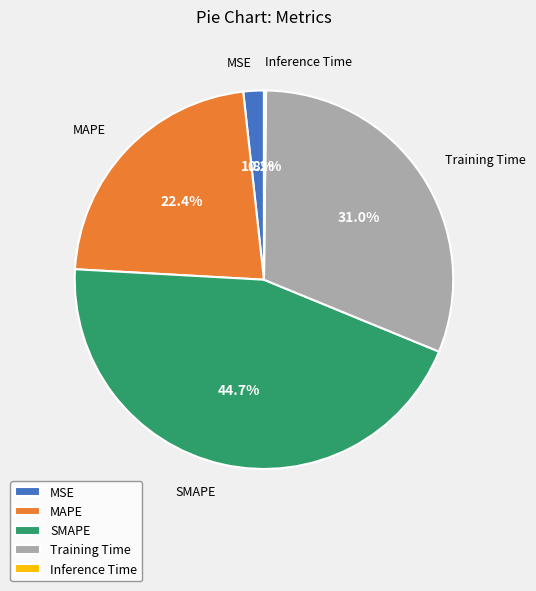

What percentage is the Training Time slice, to the nearest percent?

31%